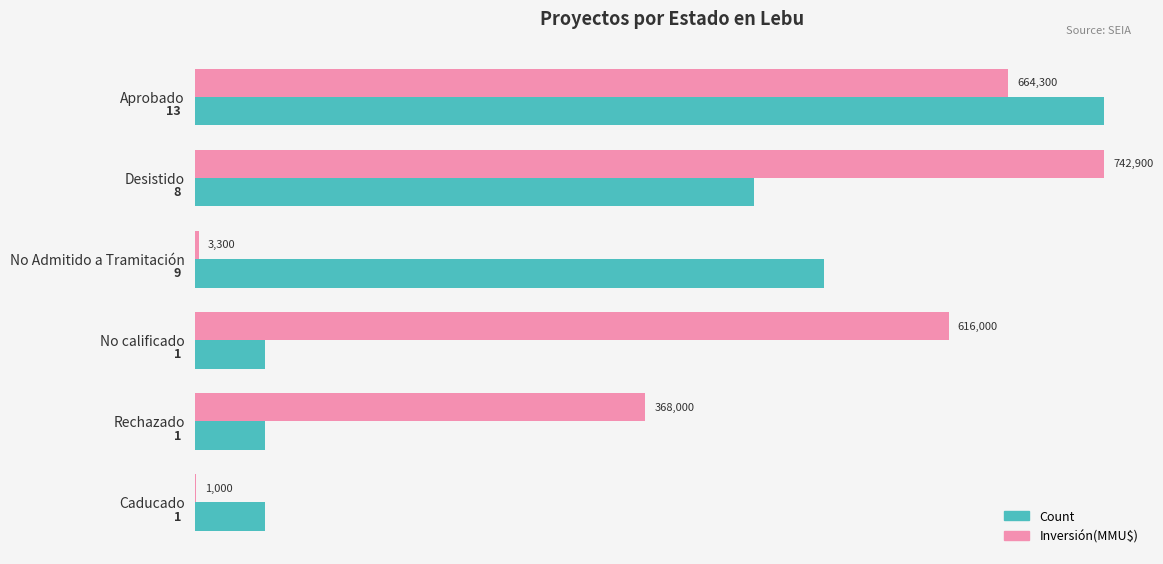

What are all the series names shown in the legend?

Count, Inversión(MMU$)